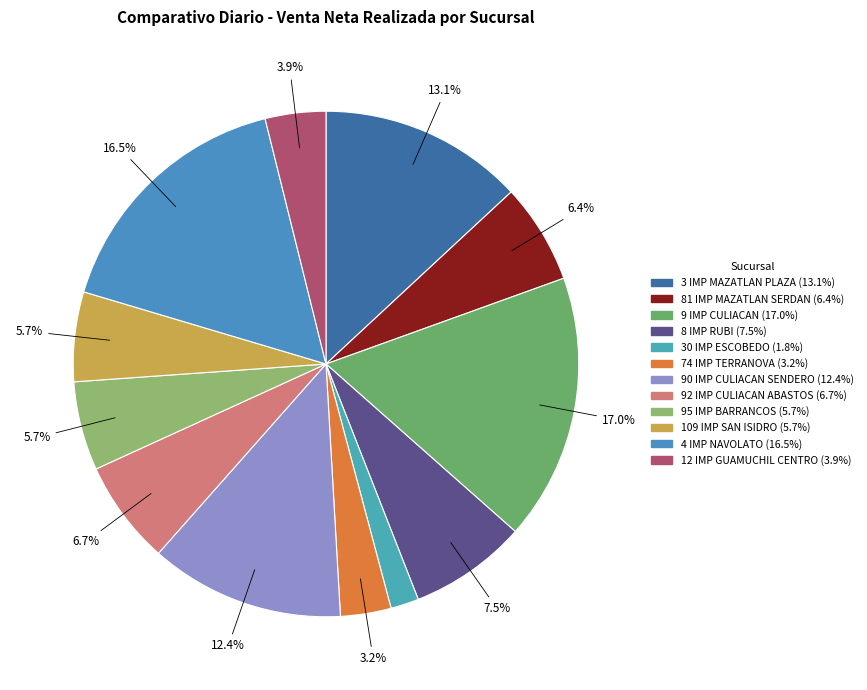

Is 4 IMP NAVOLATO the majority of the pie?

No